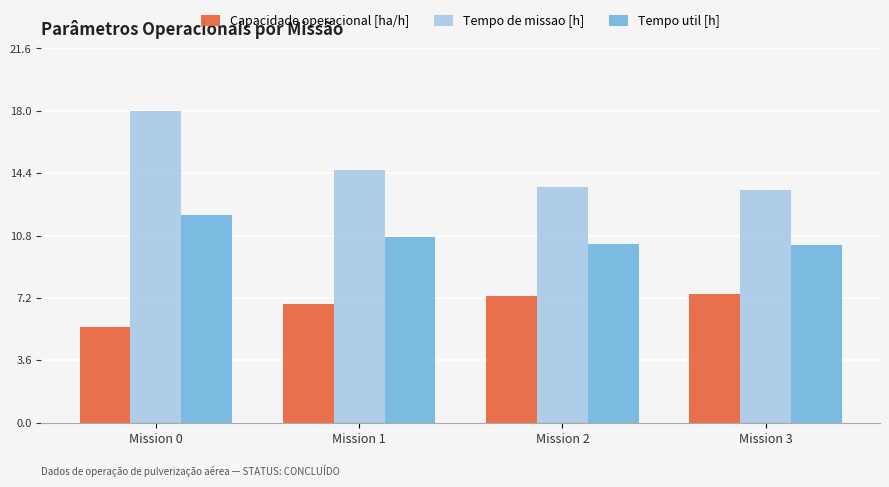

How many bars are there in total?

12